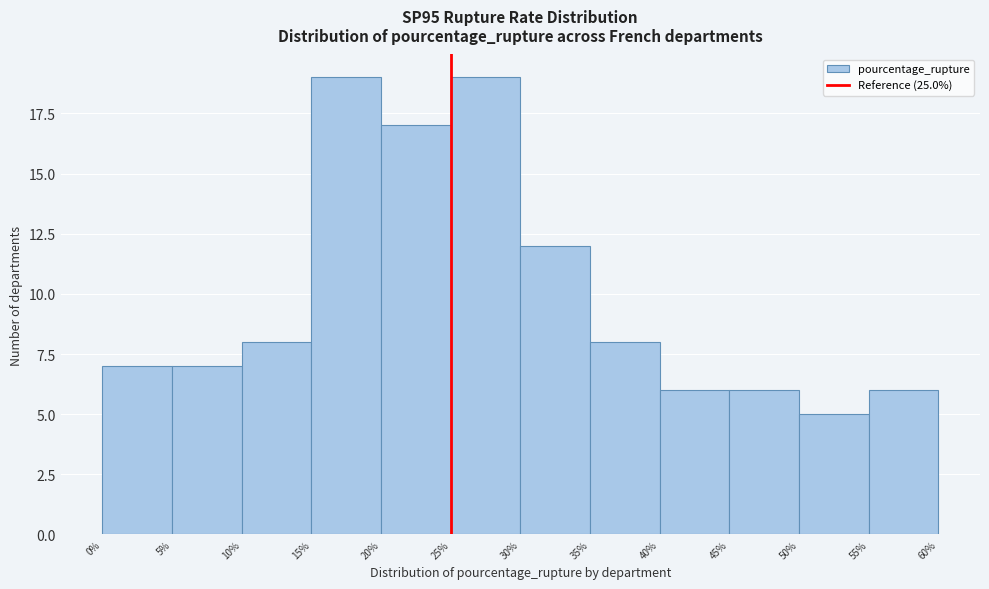

Reading left to right, list every bar in this chart as the range it spans on the x-axis followed by its height. The values are not printed on the chart, so give them approximately, as read against the axis.

0% to 5%: 7
5% to 10%: 7
10% to 15%: 8
15% to 20%: 19
20% to 25%: 17
25% to 30%: 19
30% to 35%: 12
35% to 40%: 8
40% to 45%: 6
45% to 50%: 6
50% to 55%: 5
55% to 60%: 6